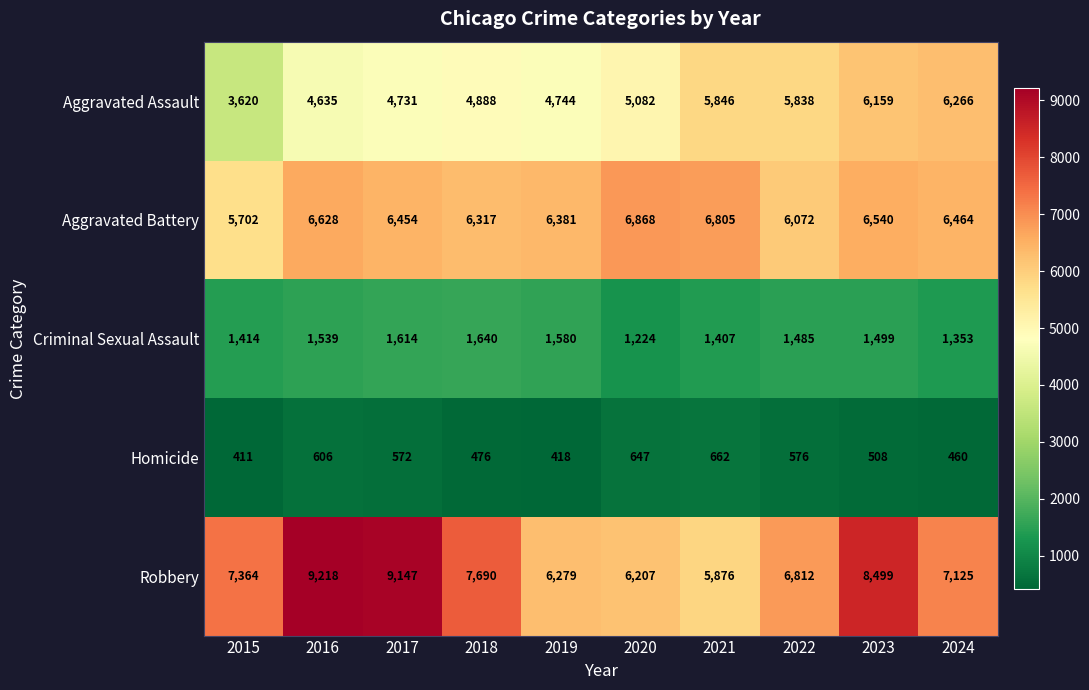

How many series are shown in this chart?

5